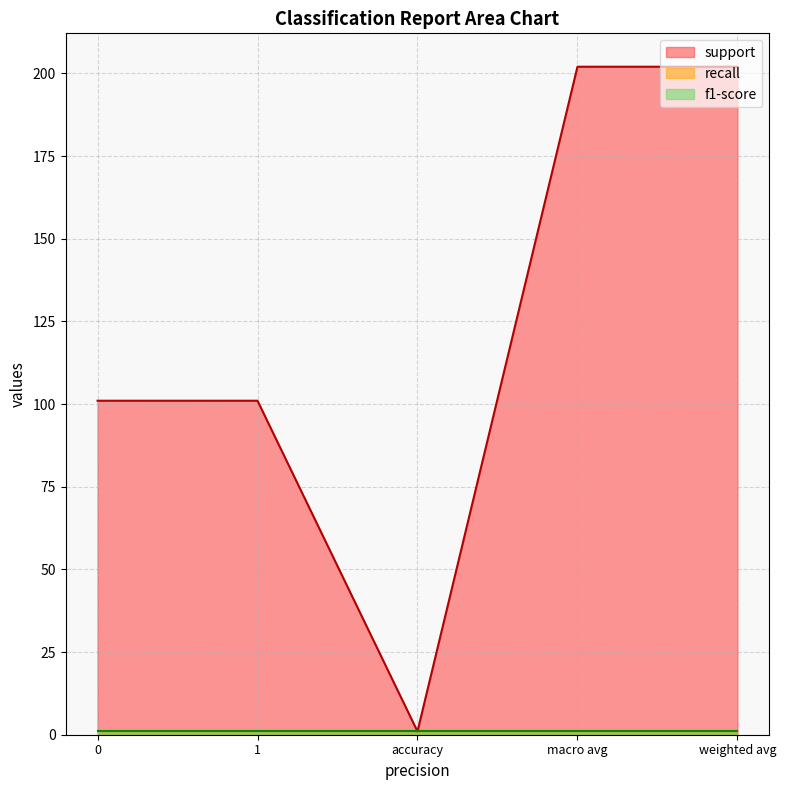

Rank the categories by support value from highest to lowest.

macro avg, weighted avg, 0, 1, accuracy